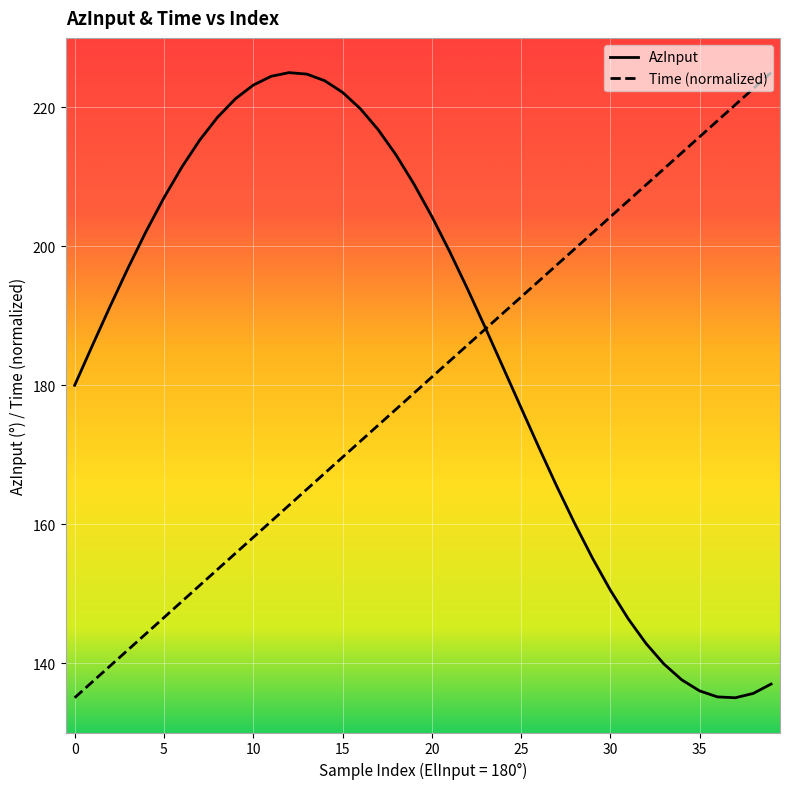

List the series in order of their overall mean, lowest first.

Time (normalized), AzInput